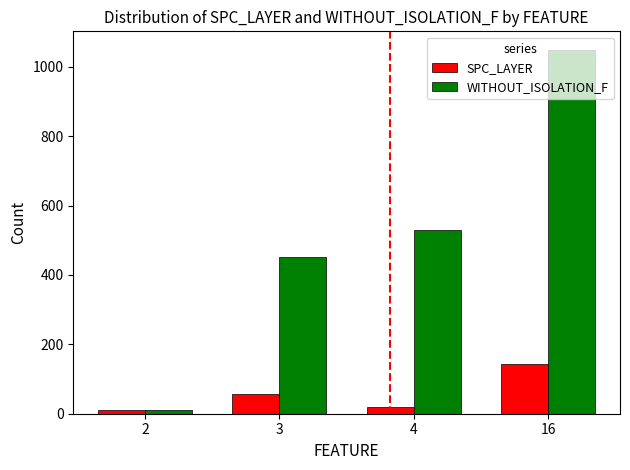

What is the lowest value of the SPC_LAYER series?

12